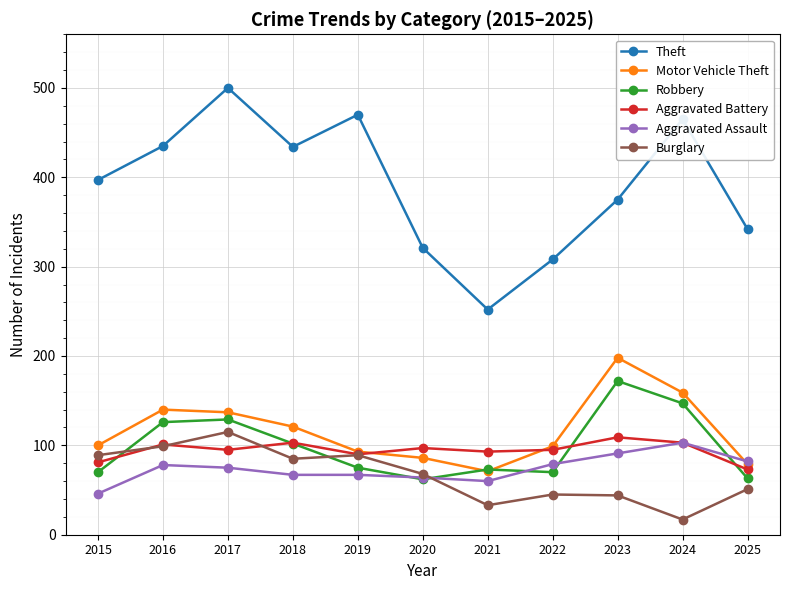

Is this an area chart (filled region under the line)?

No